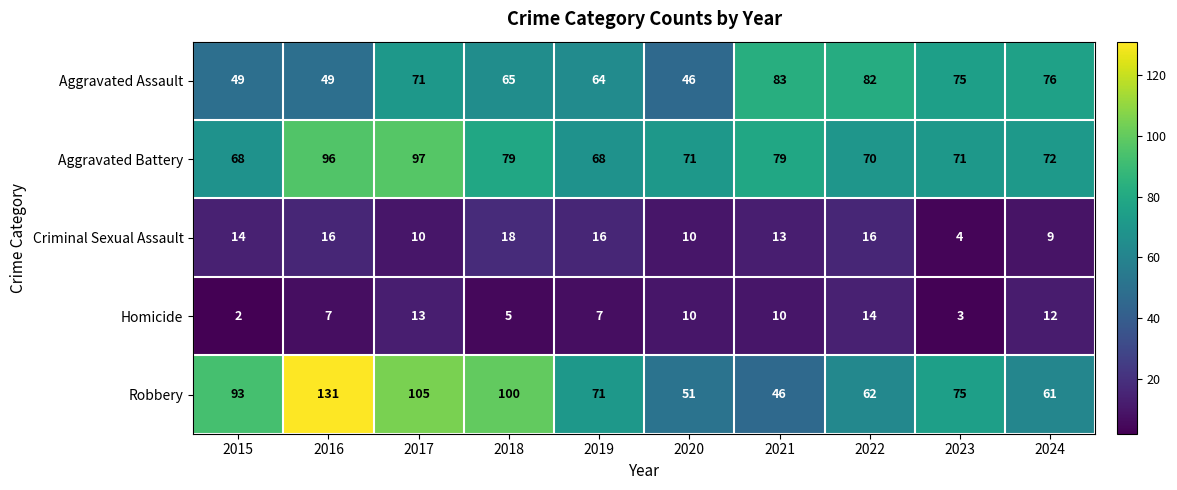

The Robbery series shows 88 at 2022. True or false?

False